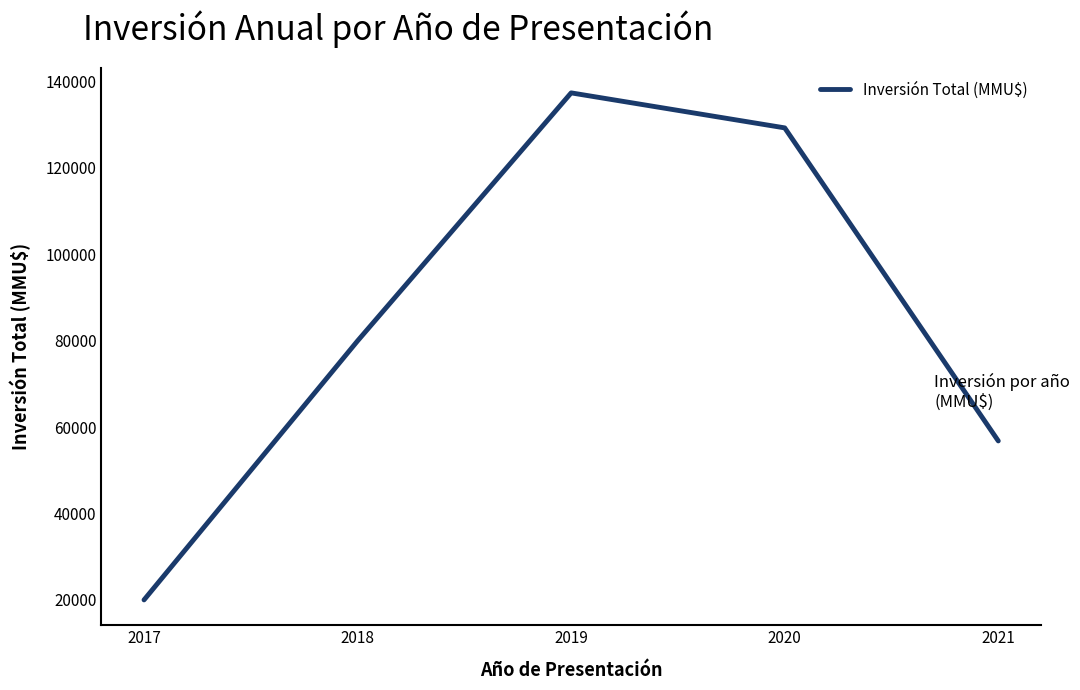

How many interior local peaks (higher than both neighbors) does the data have?

1